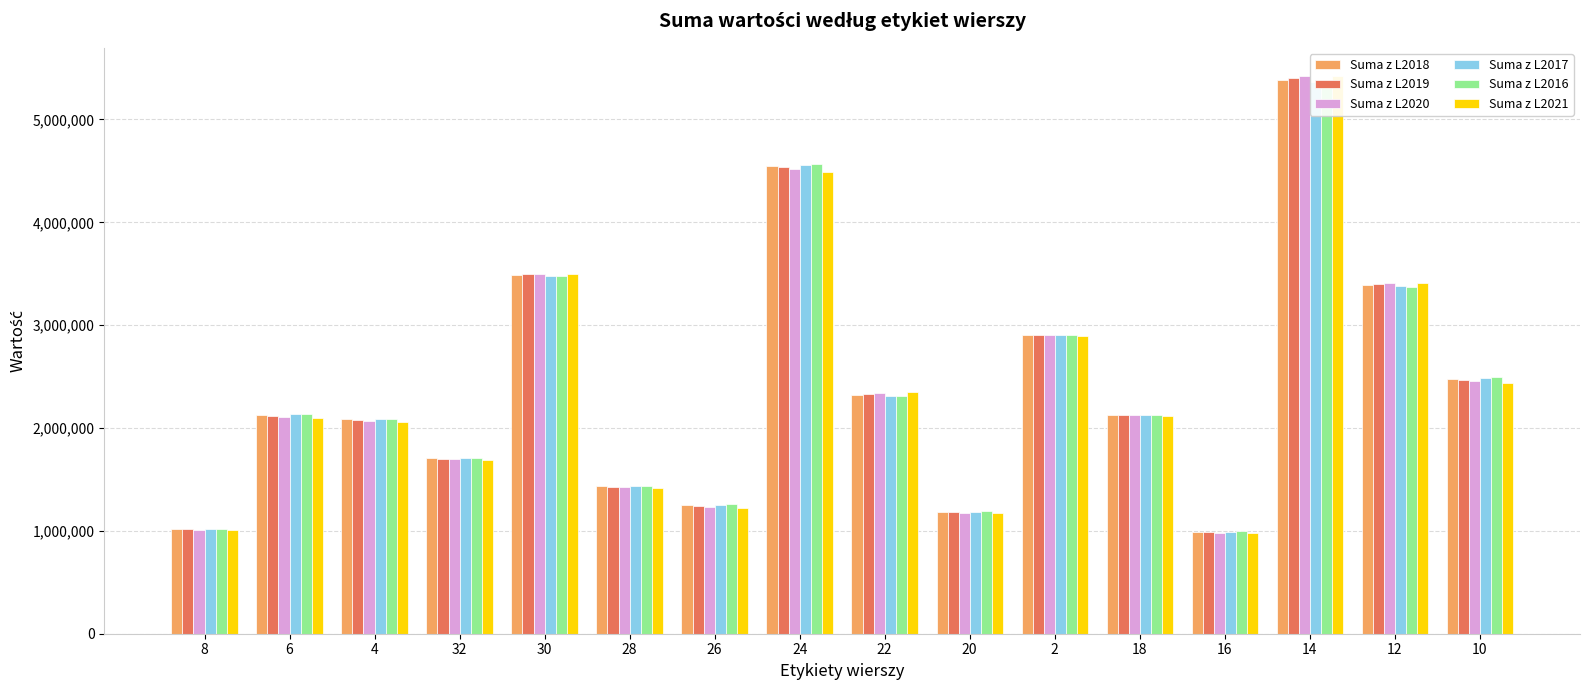

Reading left to right, extract all data points from this chart.

Suma z L2018: 1016832	2126317	2082944	1705533	3489210	1433945	1247732	4548180	2324251	1184548	2902547	2129138	990069	5384617	3391380	2476315
Suma z L2019: 1014548	2117619	2077775	1701030	3493969	1428983	1241546	4533565	2333523	1181533	2901225	2129015	986506	5403412	3400577	2466322
Suma z L2020: 1011592	2108270	2072373	1696193	3498733	1422737	1233961	4517635	2343928	1178353	2900163	2127164	982626	5423168	3410901	2454779
Suma z L2017: 1017376	2133340	2083927	1708174	3481625	1436367	1252900	4559164	2315611	1186625	2903710	2127656	993036	5365898	3382260	2485323
Suma z L2016: 1018084	2139726	2086210	1710482	3475323	1439675	1257179	4570849	2307710	1188800	2904198	2127657	996011	5349114	3372618	2493603
Suma z L2021: 1007145	2095258	2061942	1688047	3496450	1416495	1224626	4492330	2346671	1173286	2891321	2121229	976774	5425028	3410441	2437970